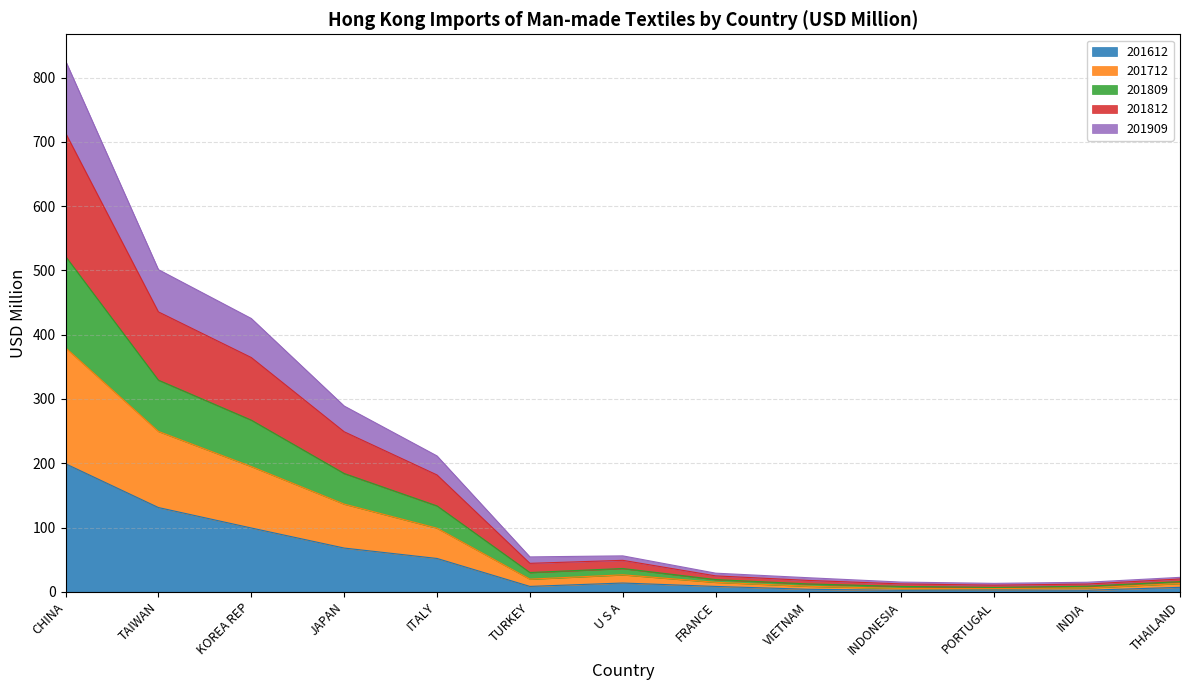

True or false: 201612 has a value of 131.1 at TAIWAN.

True